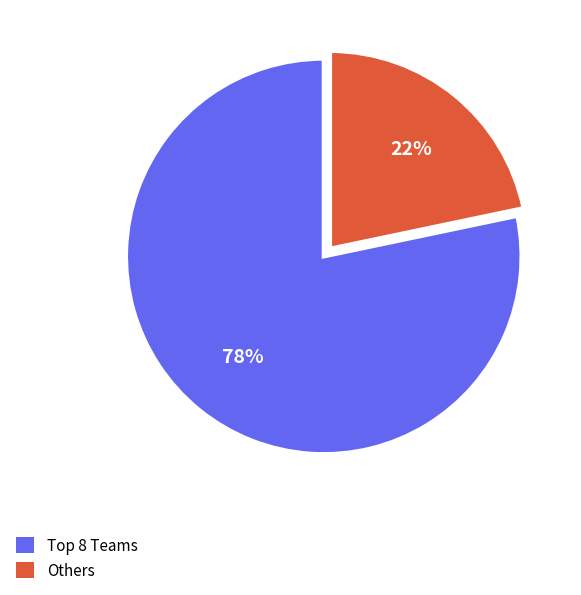

Is there any slice that represents more than half of the pie?

Yes